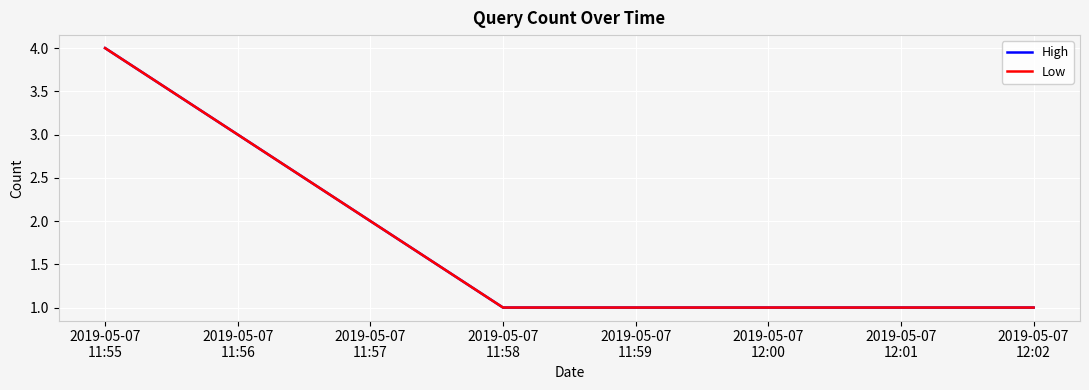

True or false: Low has a value of 3 at 2019-05-07 11:57.

False